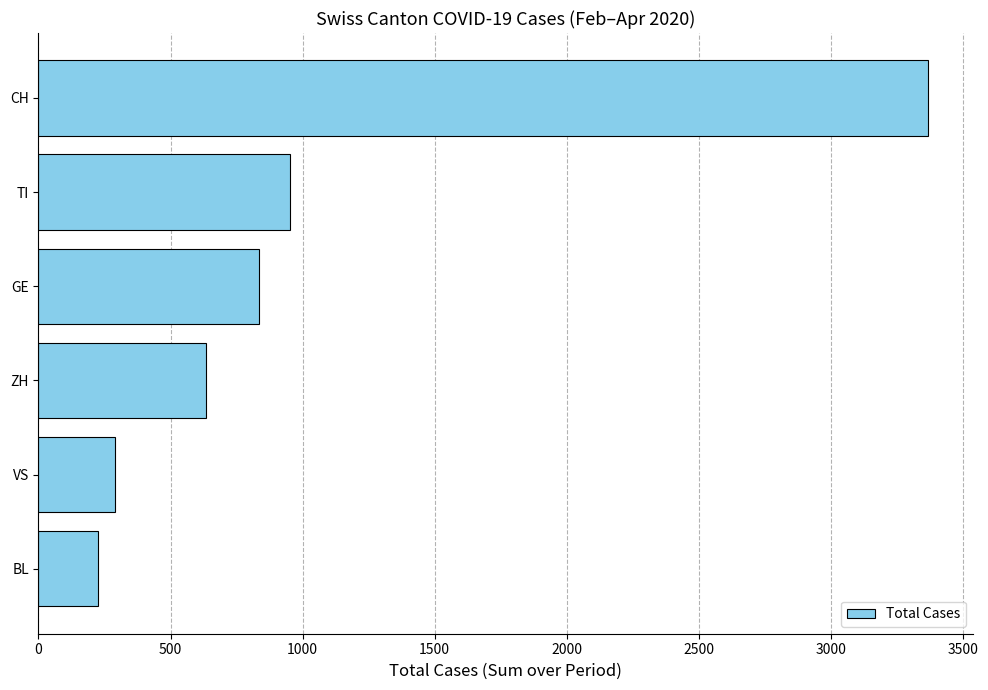

What is the change in value from CH to GE?

-2533